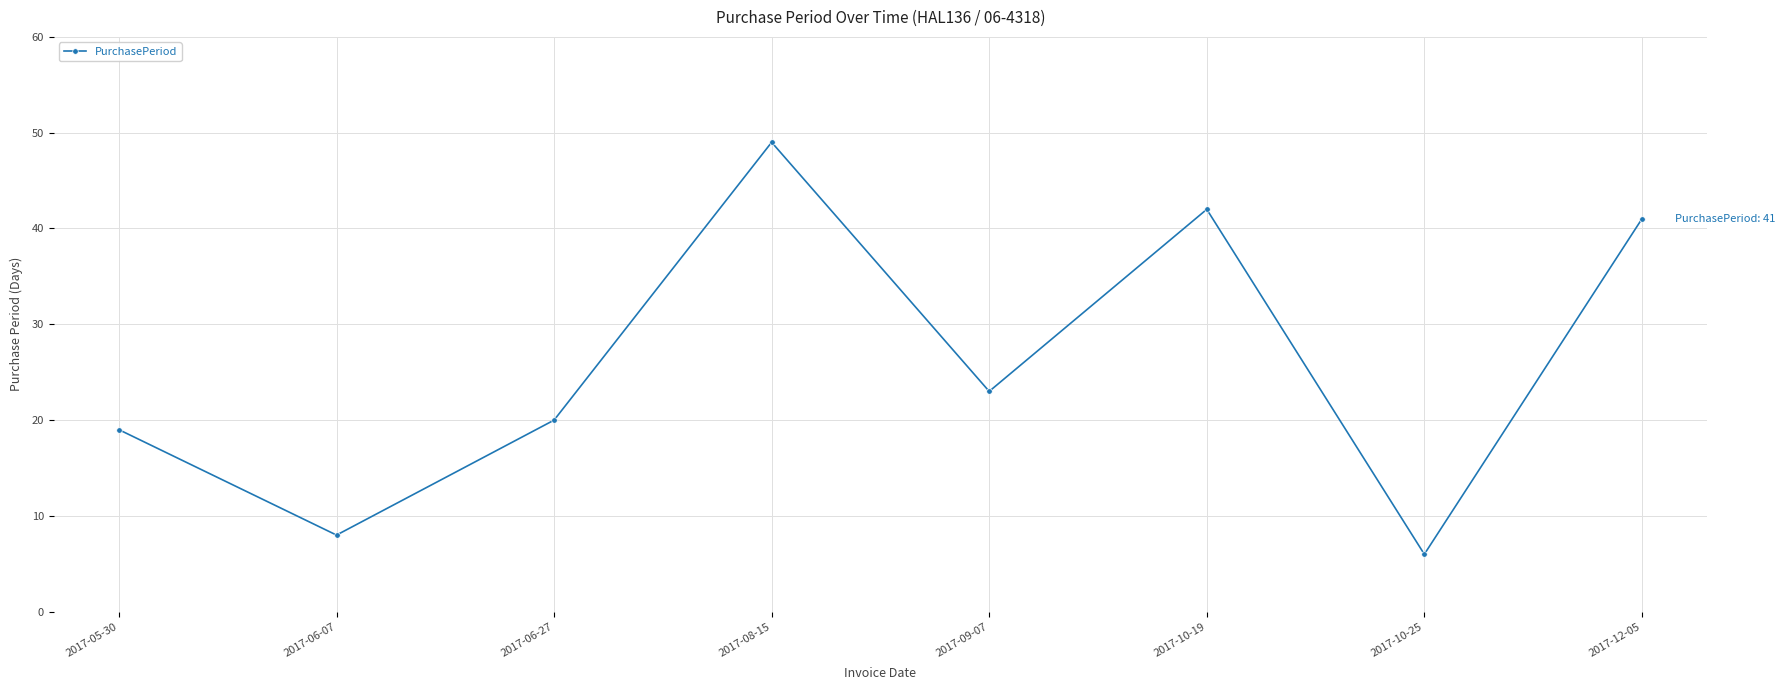

What is the maximum value shown in the chart?

49